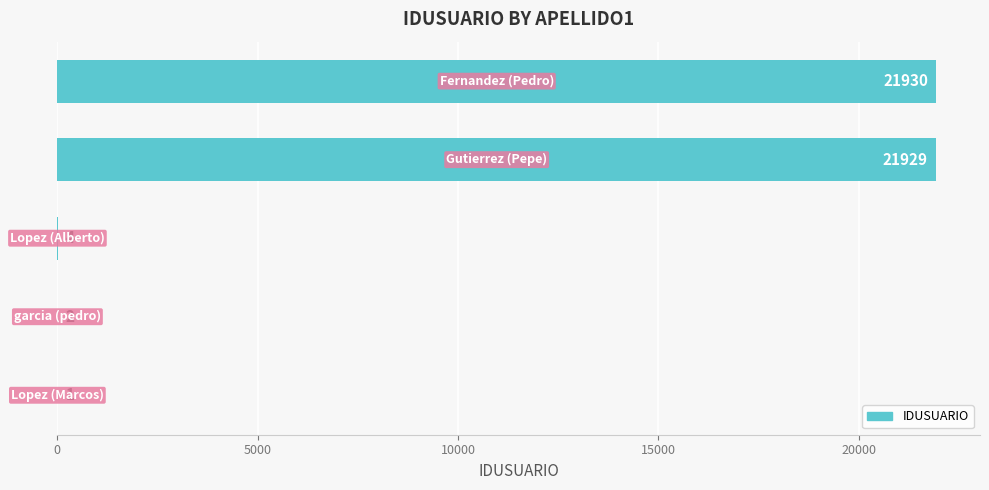

What is the sum of all values?

43866